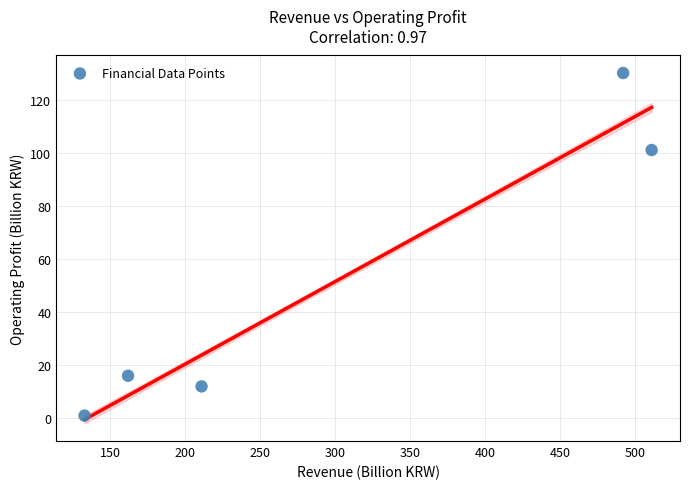

What is the average Y value?

52